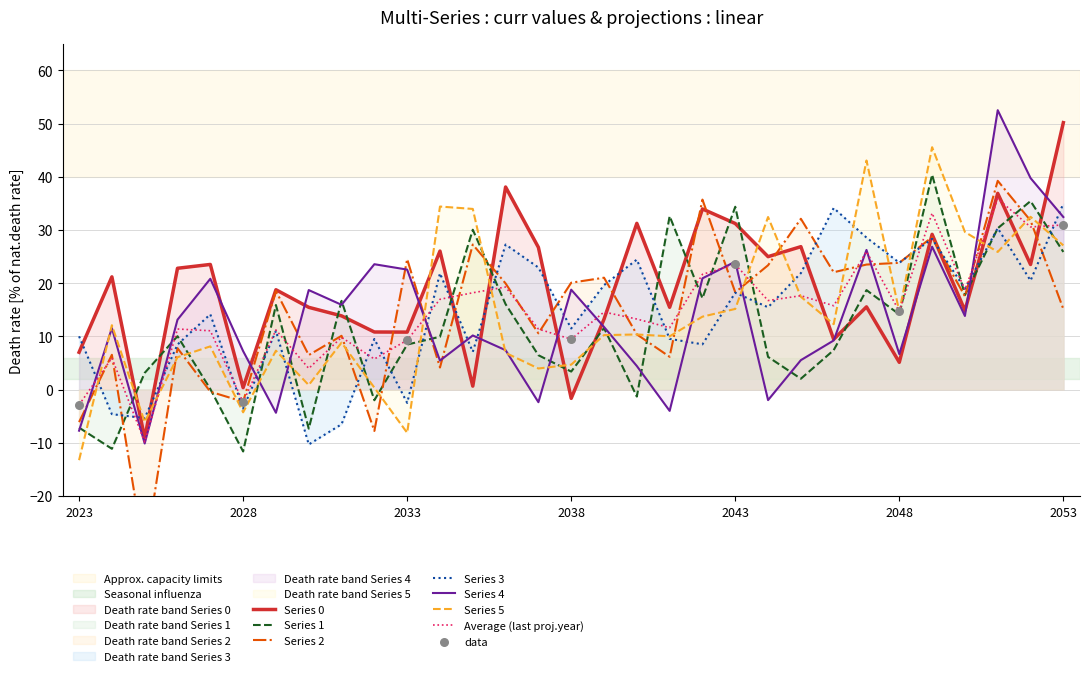

At how many categories does at least one series exceed -12?

31